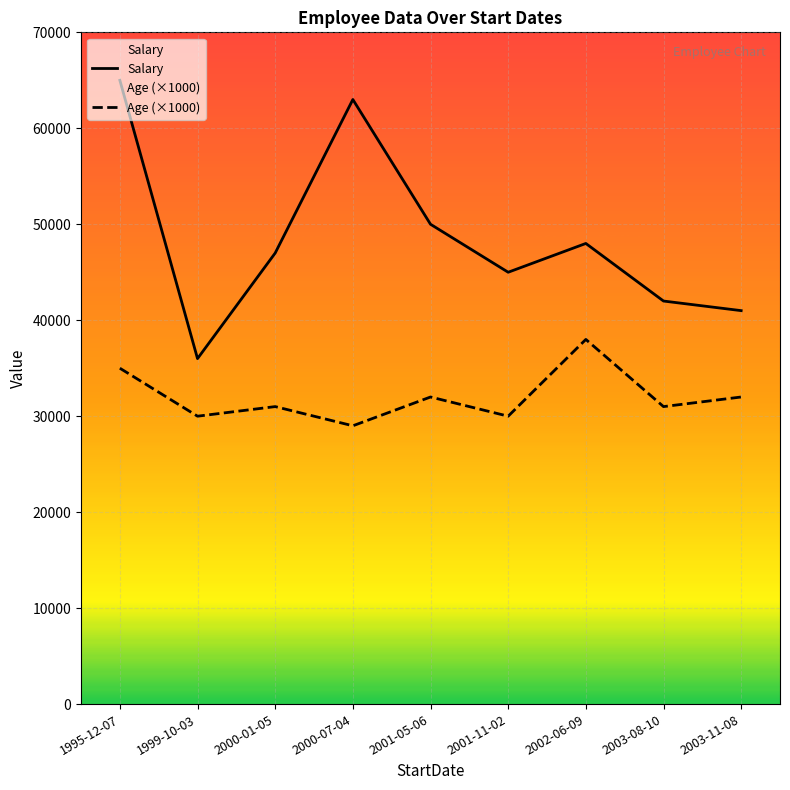

Is the value of Age (×1000) at 2002-06-09 greater than the value of Salary at 2000-07-04?

No